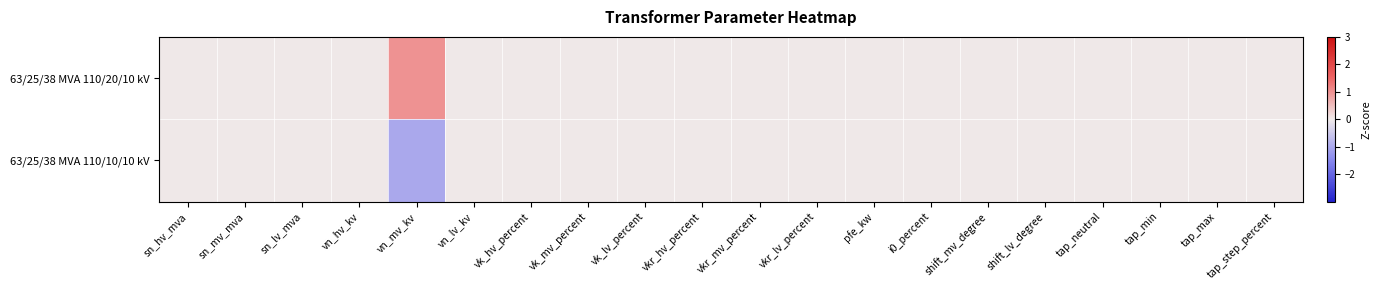

What is the greatest value displayed?

1